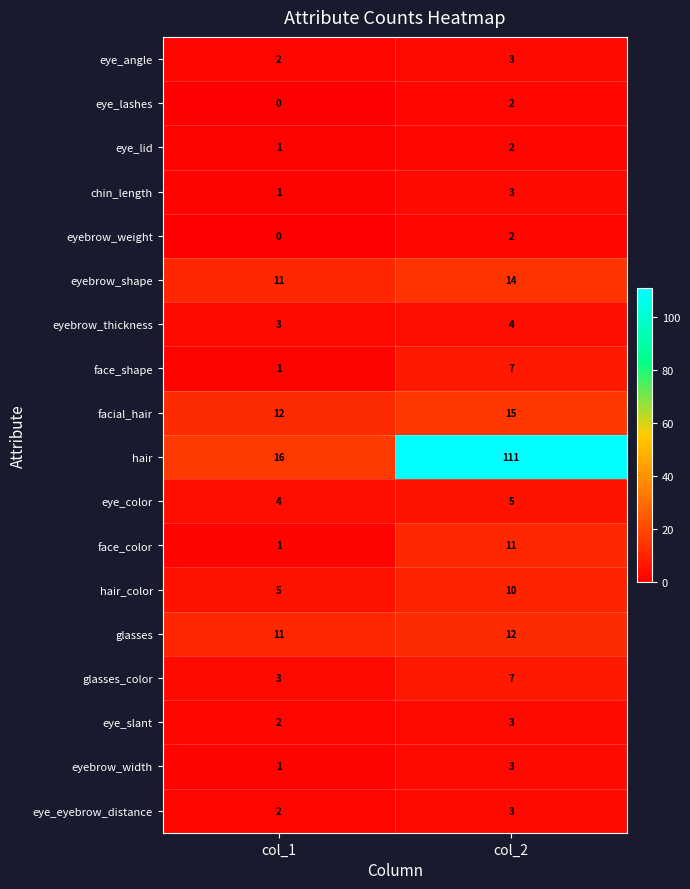

Where is hair_color nearest to the value 7?

col_1